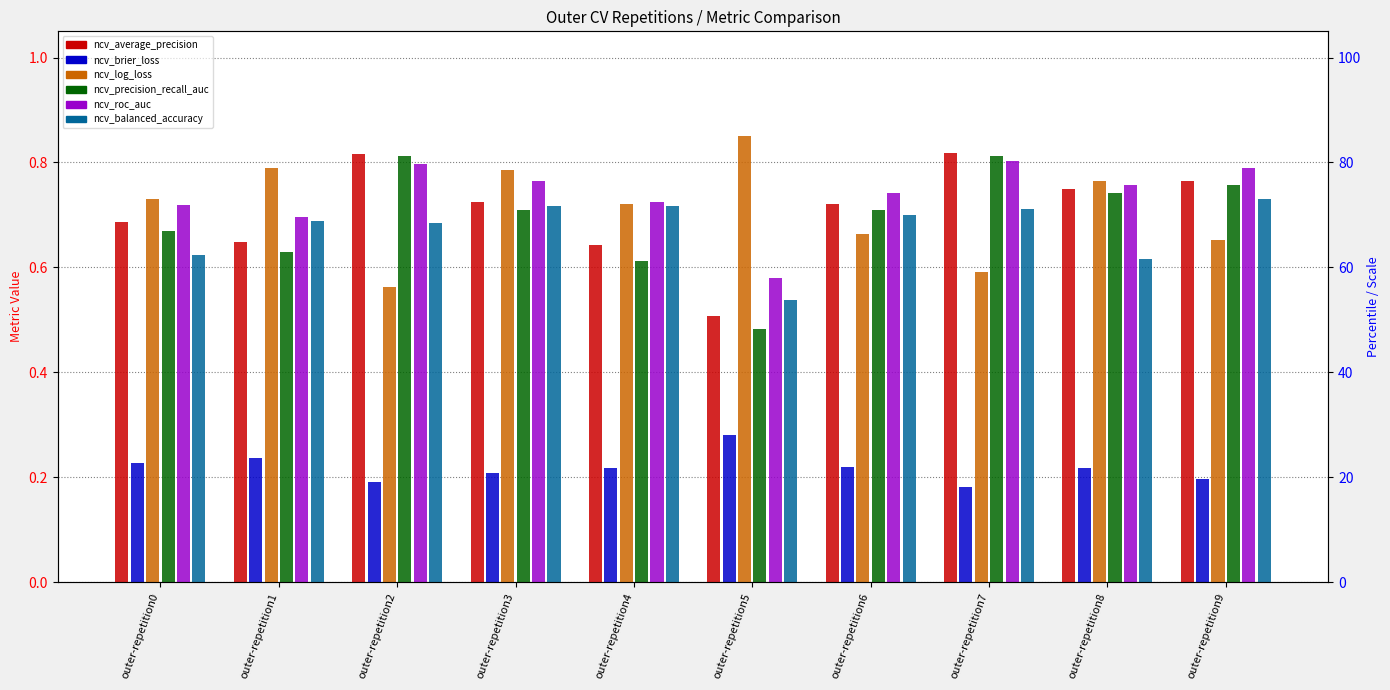

Which series has the largest total across all categories?

ncv_roc_auc